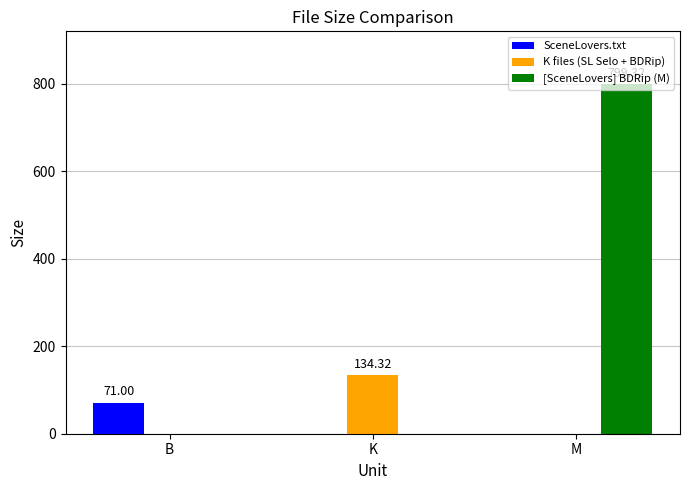

At which label does K files (SL Selo + BDRip) reach its peak?

K